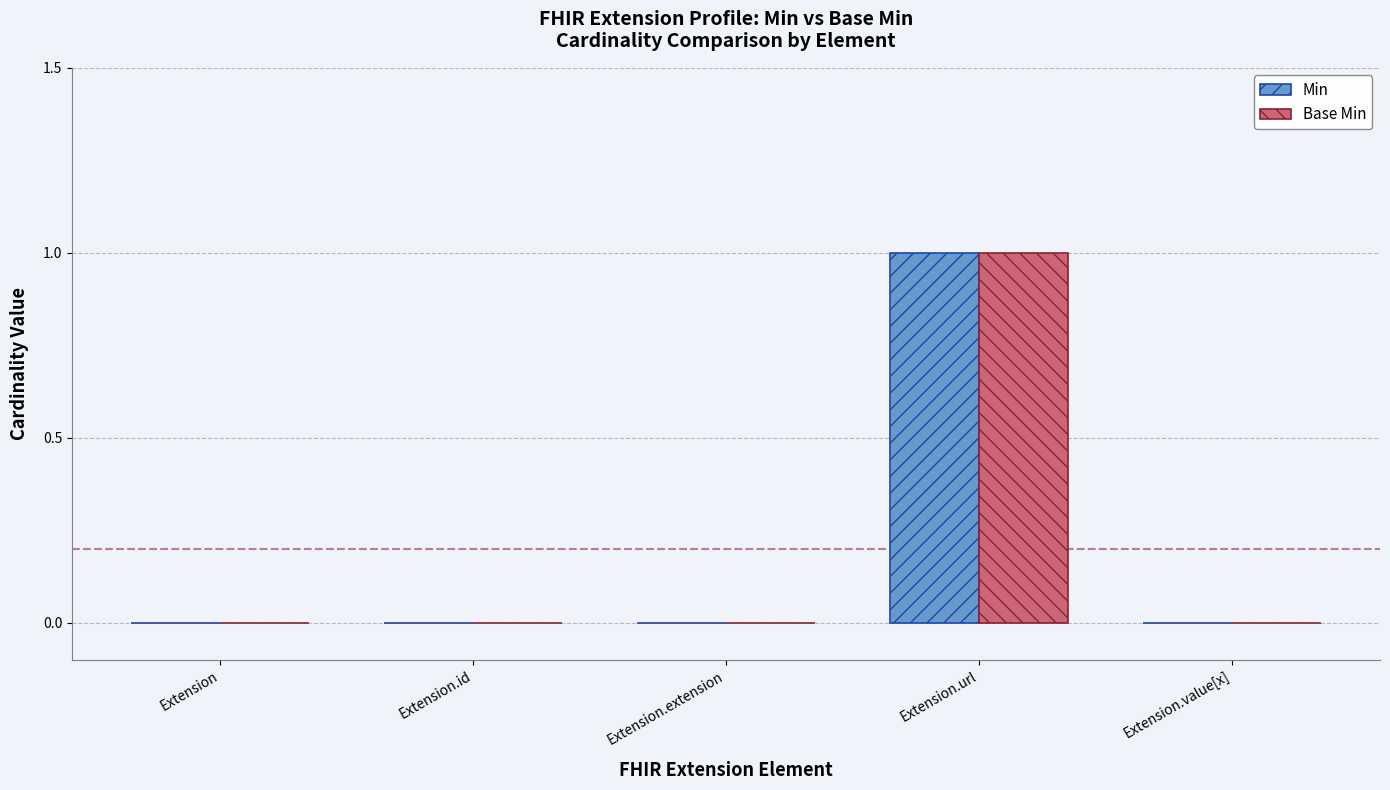

At which category is the sum across all series the highest?

Extension.url